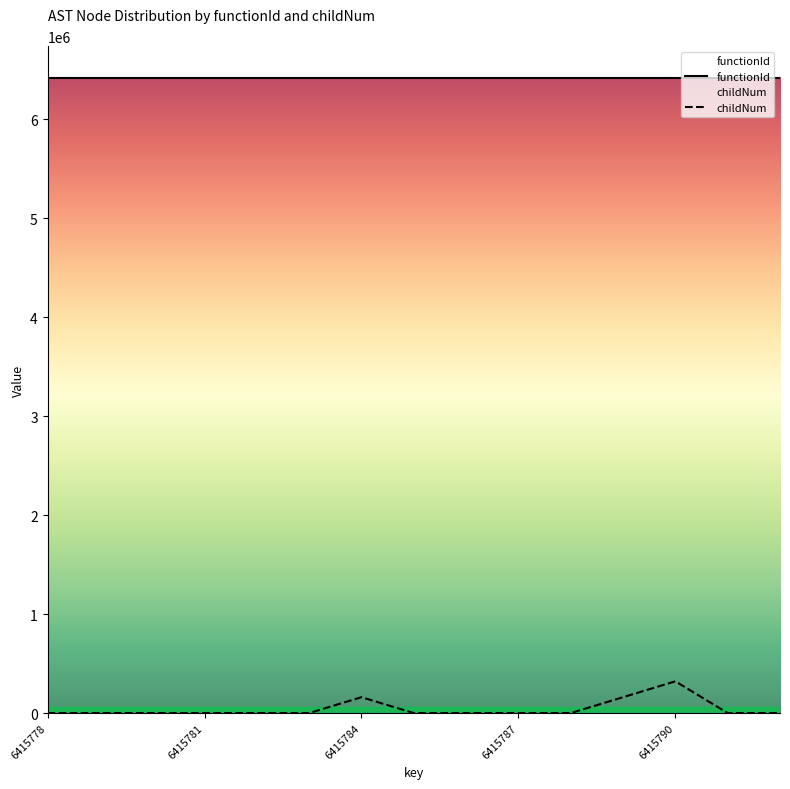

Reading left to right, what are all the values shown in this chart?

6415778=0.0	6415779=0.0	6415780=0.0	6415781=0.0	6415782=0.0	6415783=0.0	6415784=160394.4	6415785=0.0	6415786=0.0	6415787=0.0	6415788=0.0	6415789=160394.4	6415790=320788.9	6415791=0.0	6415792=0.0